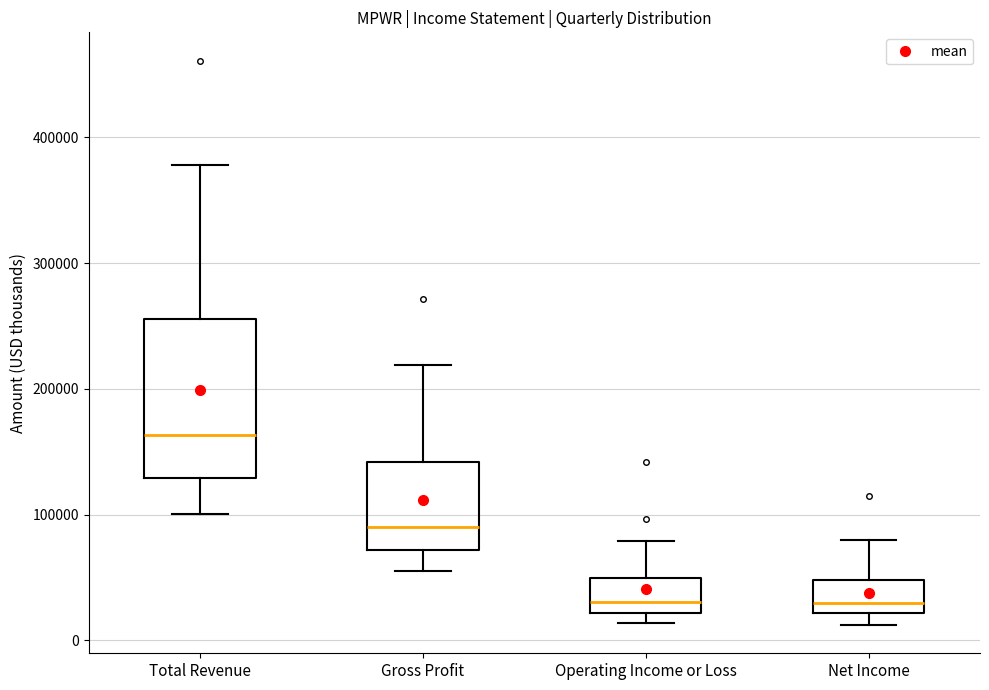

Reading left to right, read every box against the y-axis: the position of its median line, the range the box covers, and the ends of its whiskers. The values are not printed on the chart, so give them approximately, as read against the axis.

Total Revenue: median 160000, box 130000 to 260000, whiskers 100000 to 380000
Gross Profit: median 90000, box 70000 to 140000, whiskers 50000 to 220000
Operating Income or Loss: median 30000, box 20000 to 50000, whiskers 10000 to 80000
Net Income: median 30000, box 20000 to 50000, whiskers 10000 to 80000